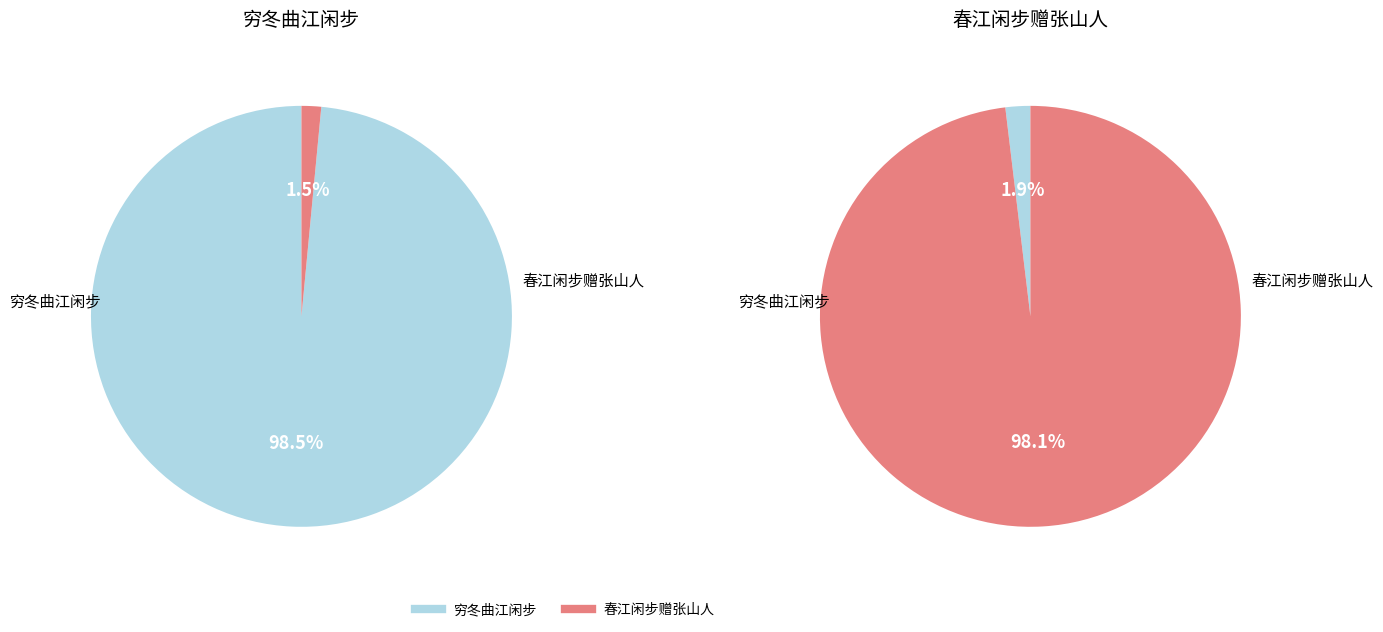

What is the majority slice?

穷冬曲江闲步